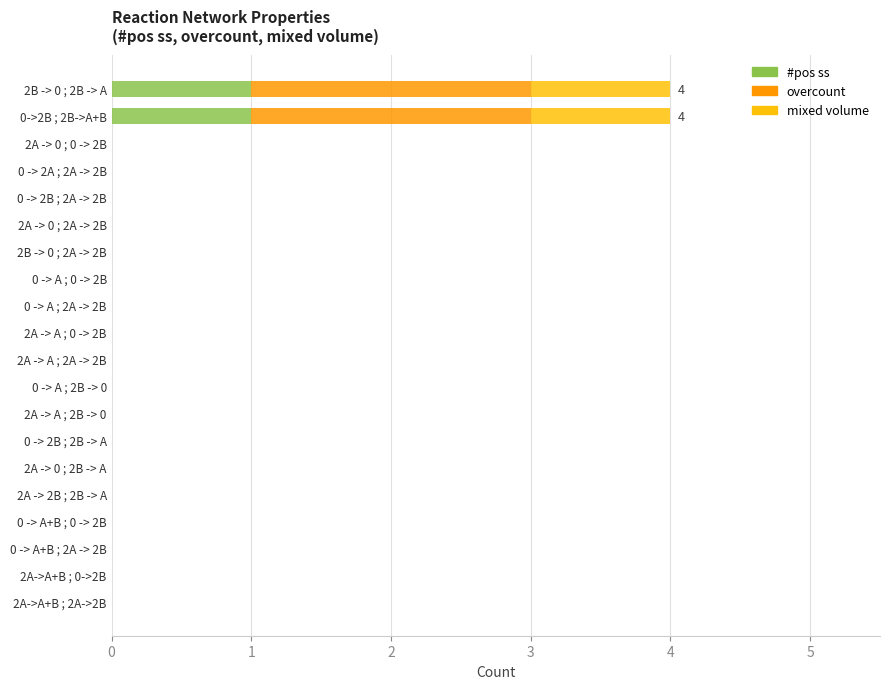

Count the number of categories in the chart.

20